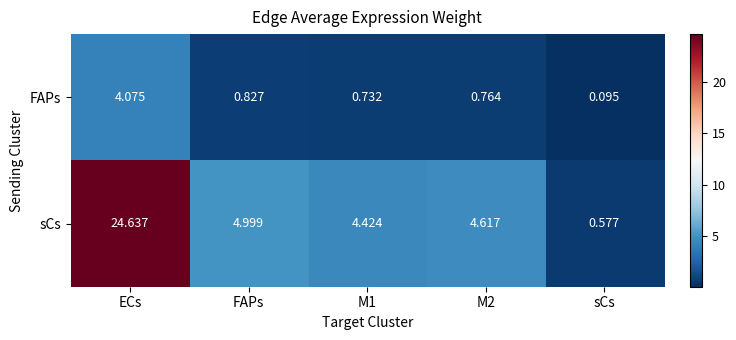

Which series has the widest spread of values?

sCs